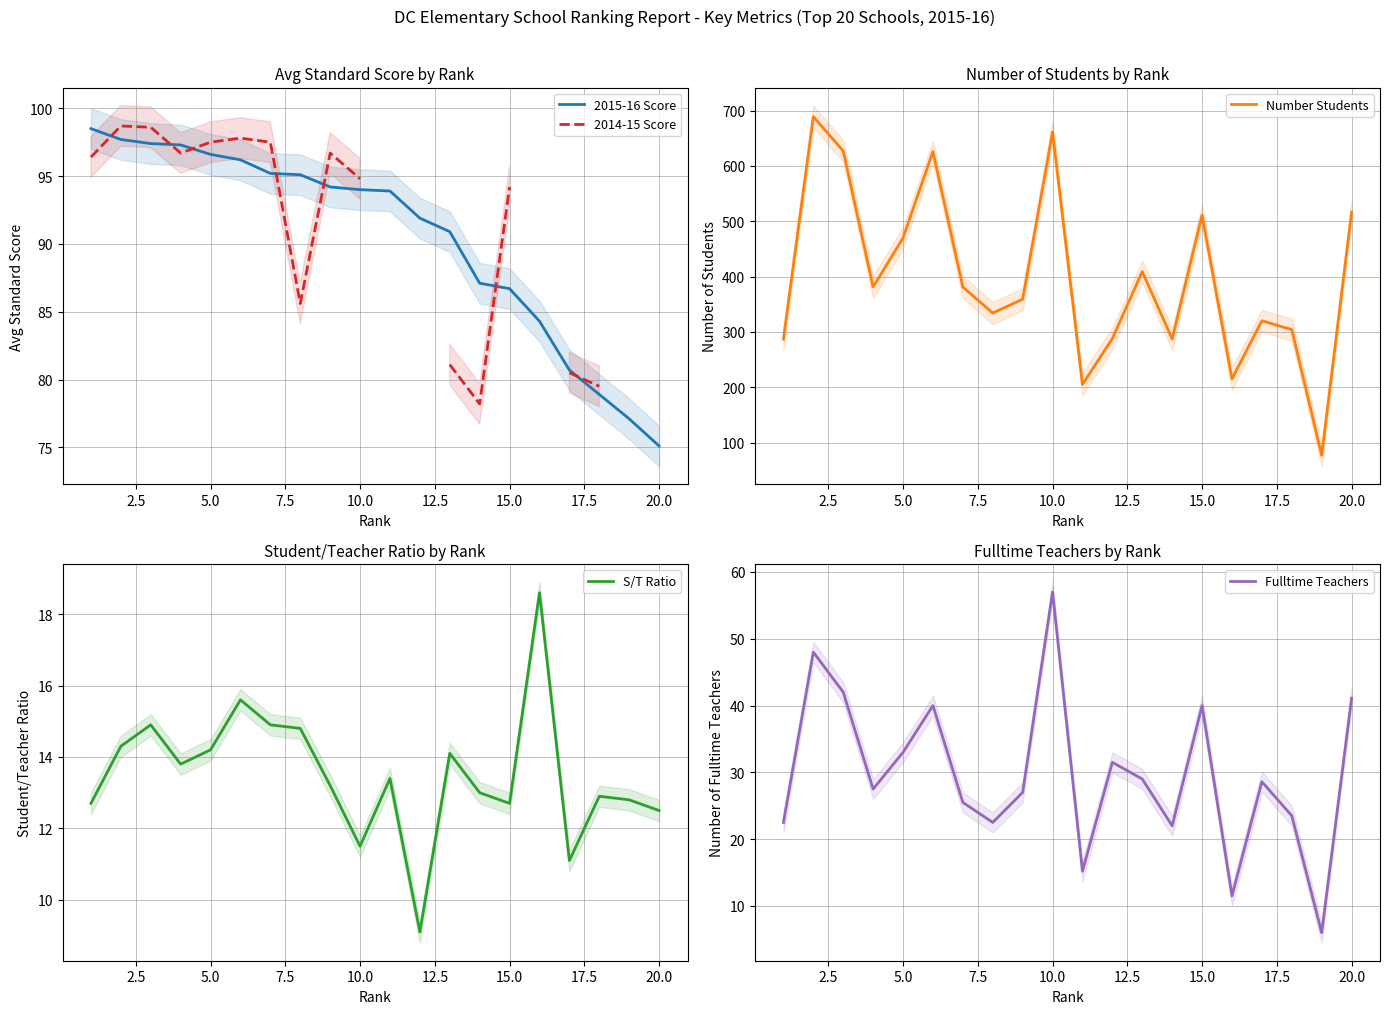

True or false: Number Students and 2014-15 Score cross at least once.

False